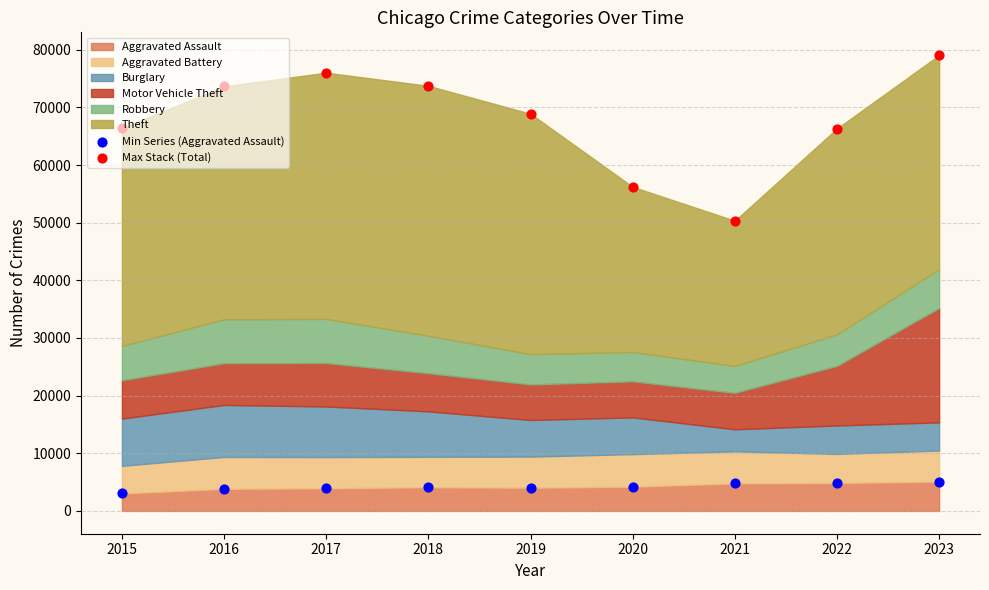

At which category is the sum across all series the highest?

2023